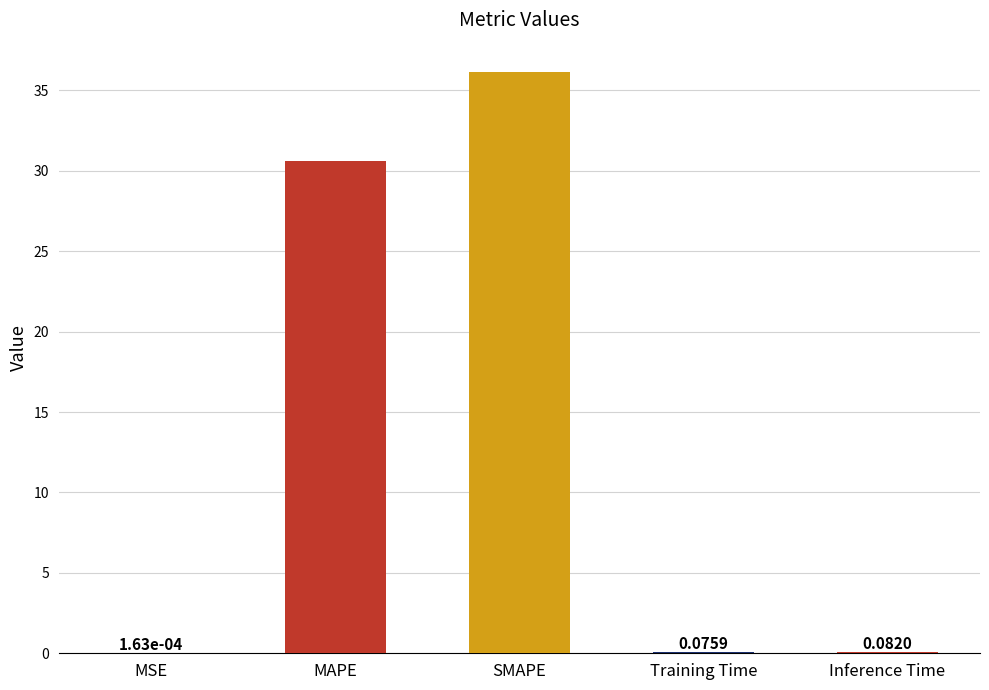

What is the sum of all values?

67.0